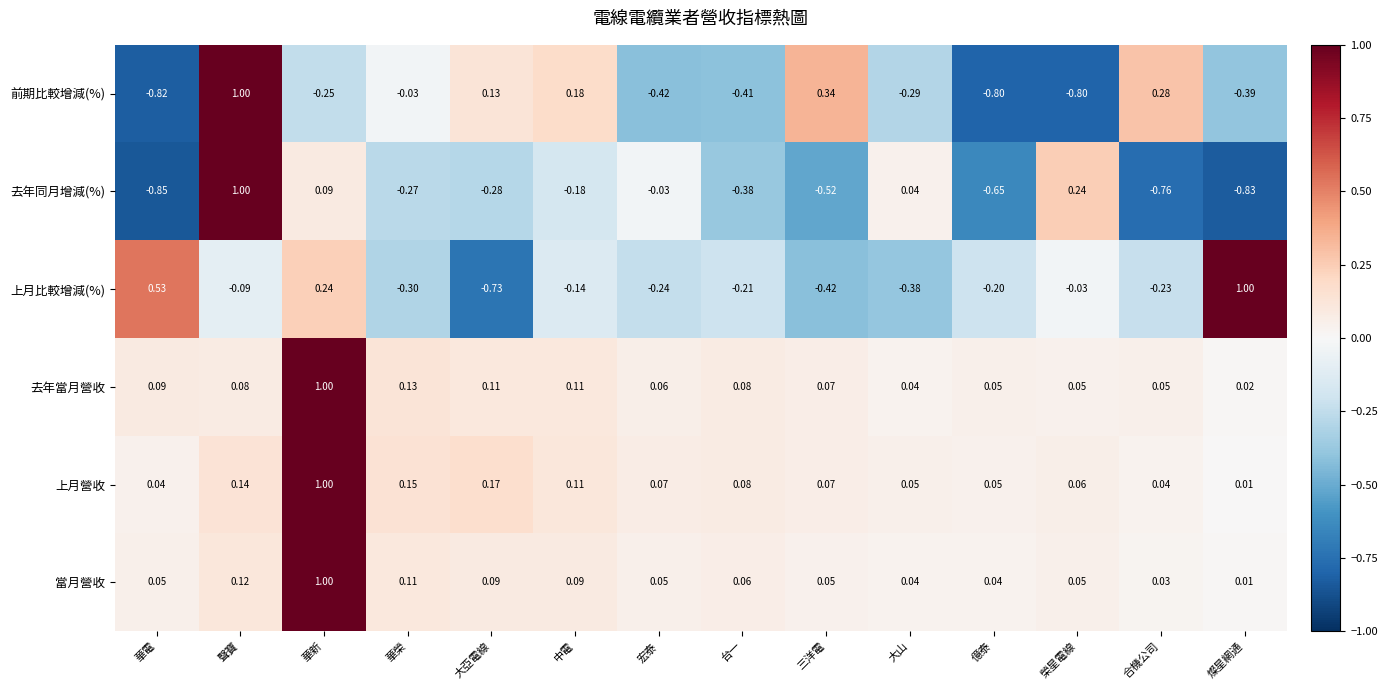

At which label is 當月營收 closest to 0?

燦星網通